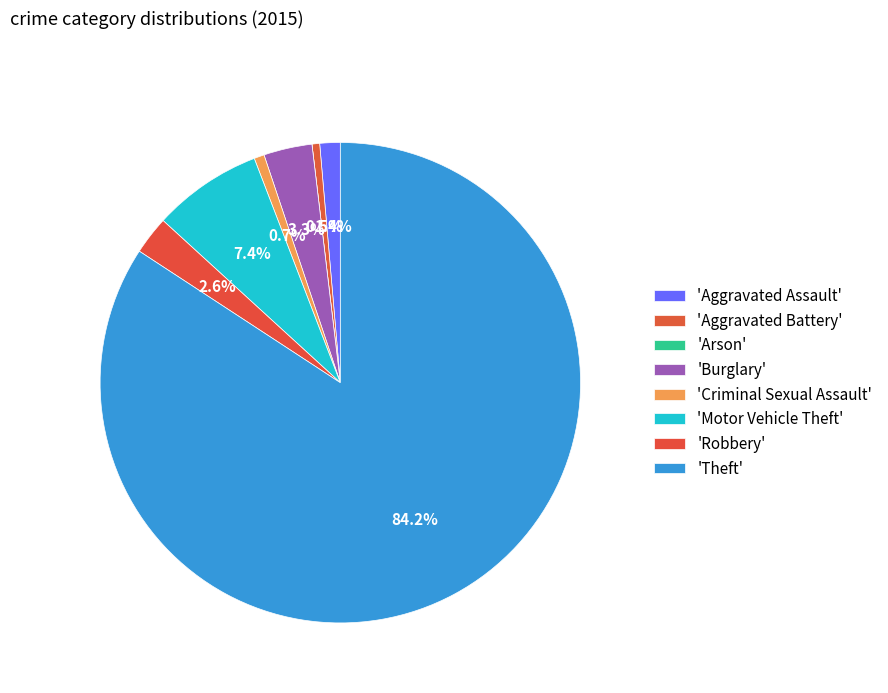

Which slice is the largest?

Theft